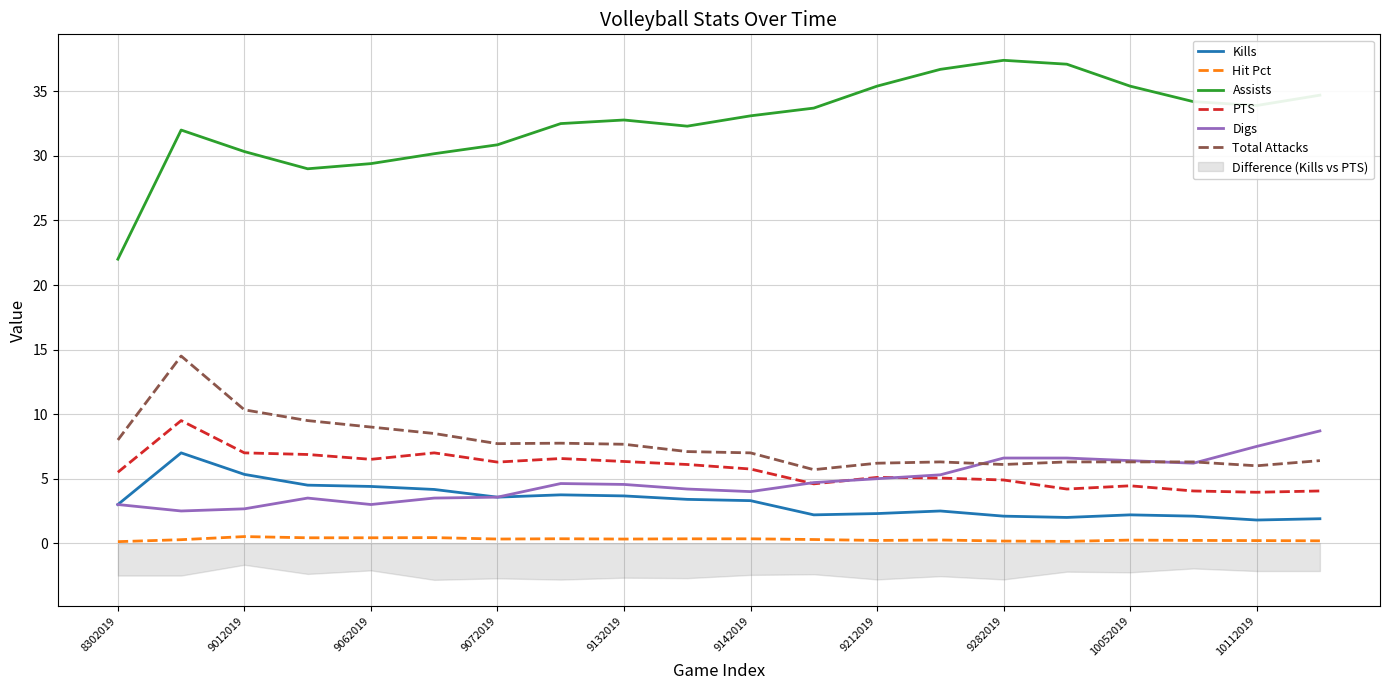

What is the difference between the Assists values at 9142019 and 9072019?

2.2